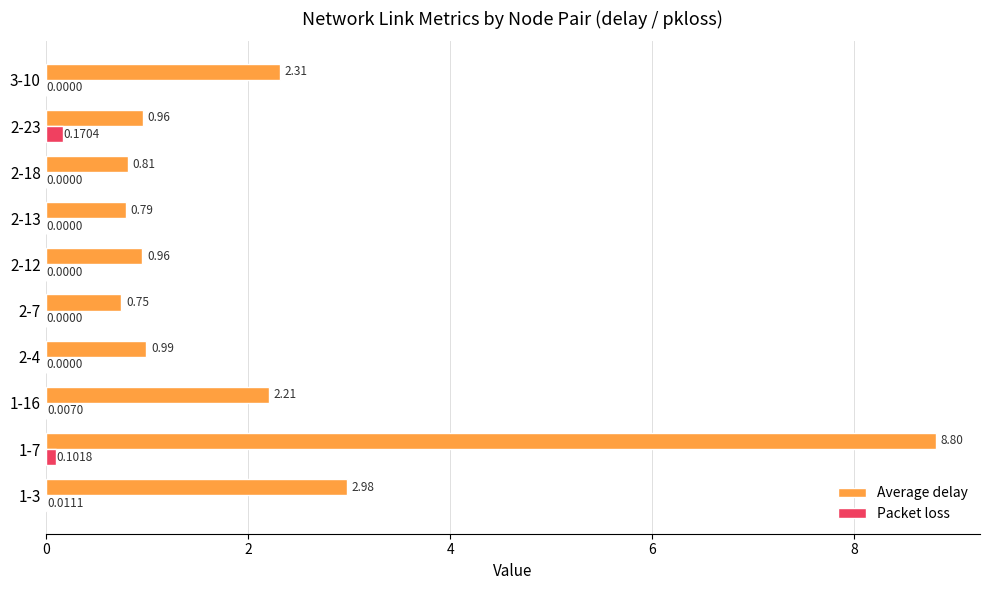

At which category does the chart reach its peak across all series?

1-7